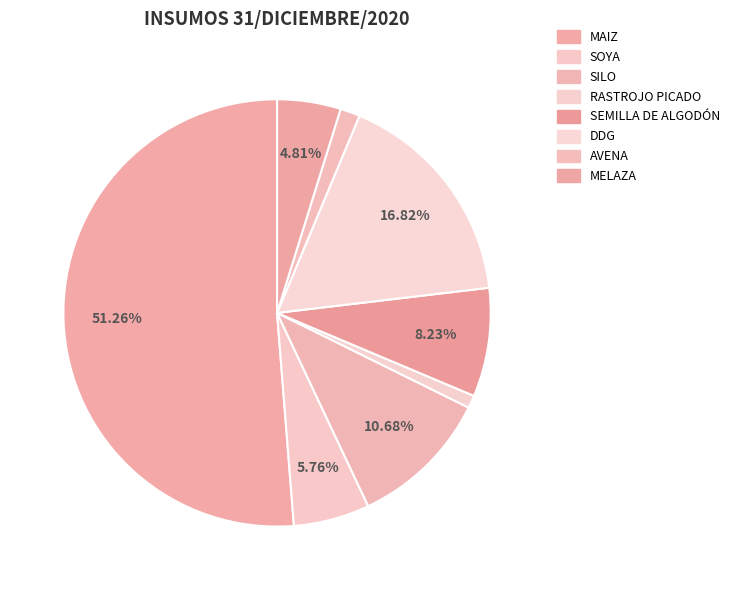

How many segments does this pie chart have?

8